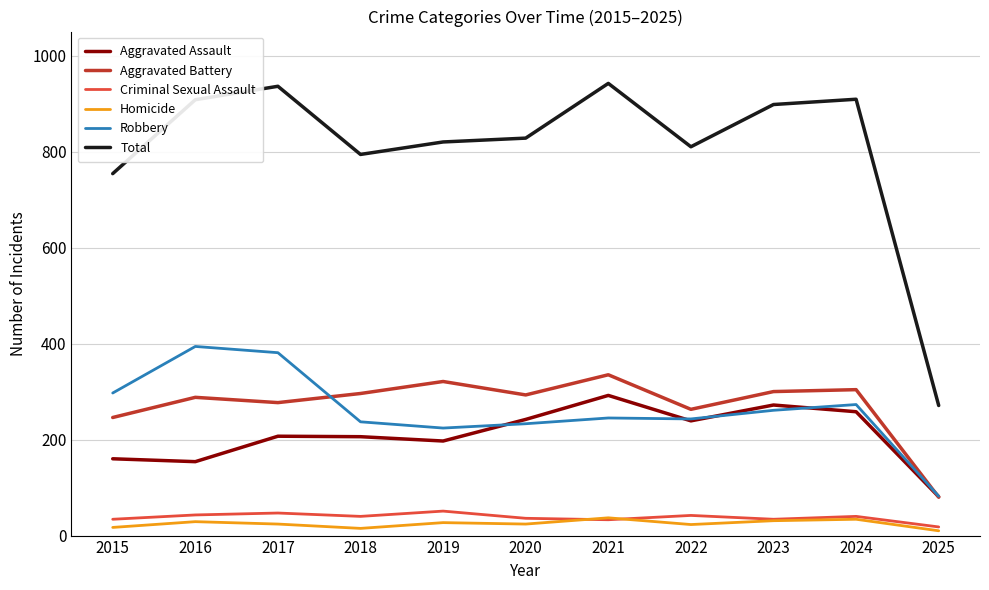

Where does the Aggravated Battery series first go above 293?

2018